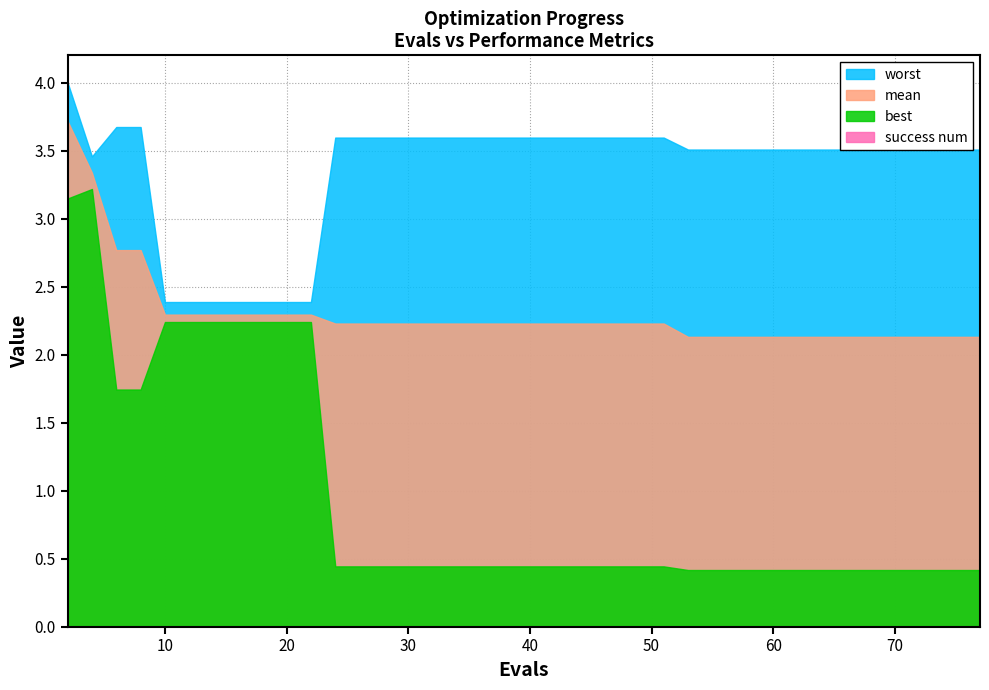

Reading left to right, transcribe all the data shown in this chart.

mean: 3.7	3.3	2.8	2.8	2.3	2.3	2.3	2.3	2.3	2.3	2.3	2.2	2.2	2.2	2.2	2.2	2.2	2.2	2.2	2.2	2.2	2.2	2.2	2.2	2.2	2.2	2.1	2.1	2.1	2.1	2.1	2.1	2.1	2.1	2.1	2.1	2.1	2.1	2.1	2.1
best: 3.1	3.2	1.7	1.7	2.2	2.2	2.2	2.2	2.2	2.2	2.2	0.4	0.4	0.4	0.4	0.4	0.4	0.4	0.4	0.4	0.4	0.4	0.4	0.4	0.4	0.4	0.4	0.4	0.4	0.4	0.4	0.4	0.4	0.4	0.4	0.4	0.4	0.4	0.4	0.4
worst: 4.0	3.5	3.7	3.7	2.4	2.4	2.4	2.4	2.4	2.4	2.4	3.6	3.6	3.6	3.6	3.6	3.6	3.6	3.6	3.6	3.6	3.6	3.6	3.6	3.6	3.6	3.5	3.5	3.5	3.5	3.5	3.5	3.5	3.5	3.5	3.5	3.5	3.5	3.5	3.5
success num: 0.0	0.0	0.0	0.0	0.0	0.0	0.0	0.0	0.0	0.0	0.0	0.0	0.0	0.0	0.0	0.0	0.0	0.0	0.0	0.0	0.0	0.0	0.0	0.0	0.0	0.0	0.0	0.0	0.0	0.0	0.0	0.0	0.0	0.0	0.0	0.0	0.0	0.0	0.0	0.0